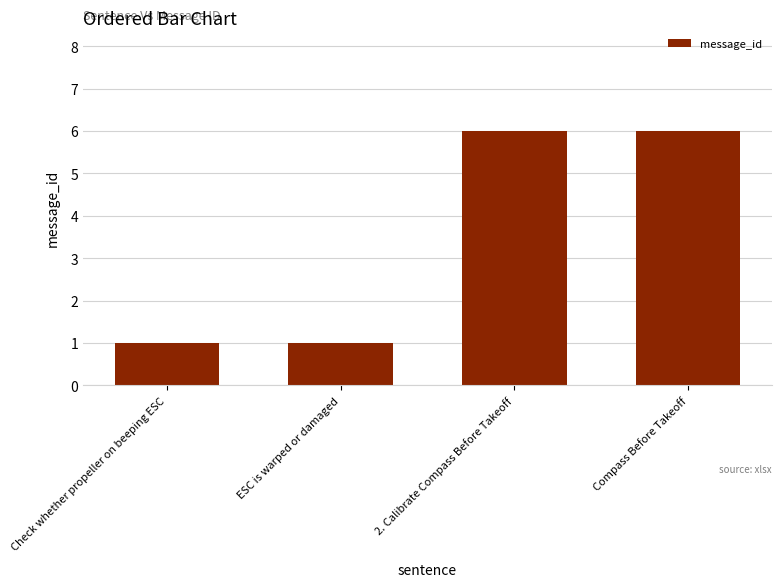

What is the label of the 4th bar from the right?

Check whether propeller on beeping ESC